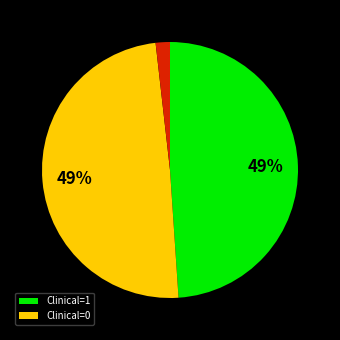

Does any single category account for the majority?

No